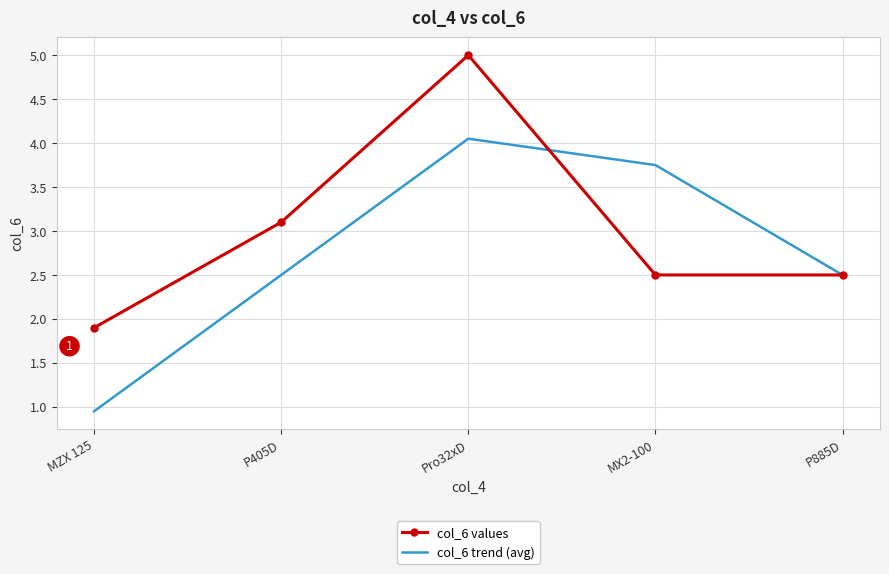

Rank the series by their maximum value, from lowest to highest.

col_6 trend (avg), col_6 values